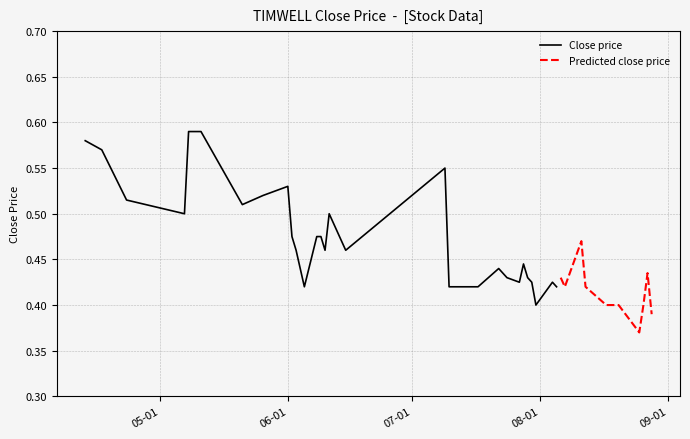

Between 2009-05-11 and 2009-04-23, which is larger?

2009-05-11